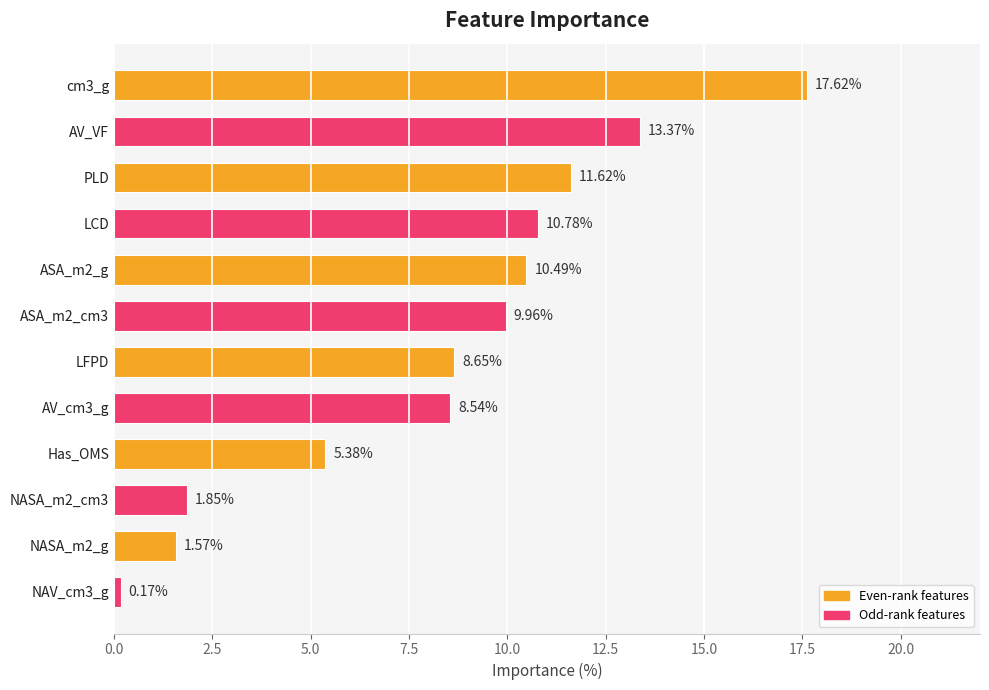

What is the label of the 11th bar from the bottom?

AV_VF